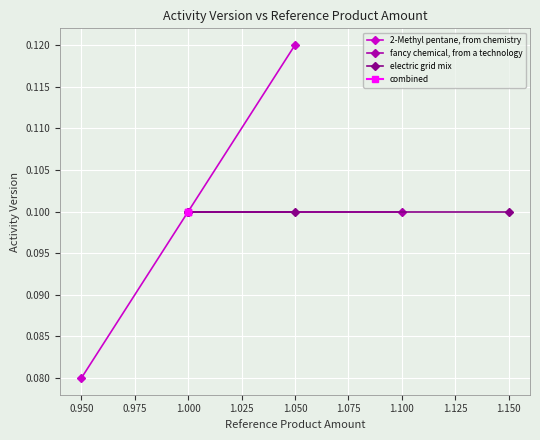

List the labels in order of 2-Methyl pentane, from chemistry value, smallest first.

0.950, 1.000, 1.050